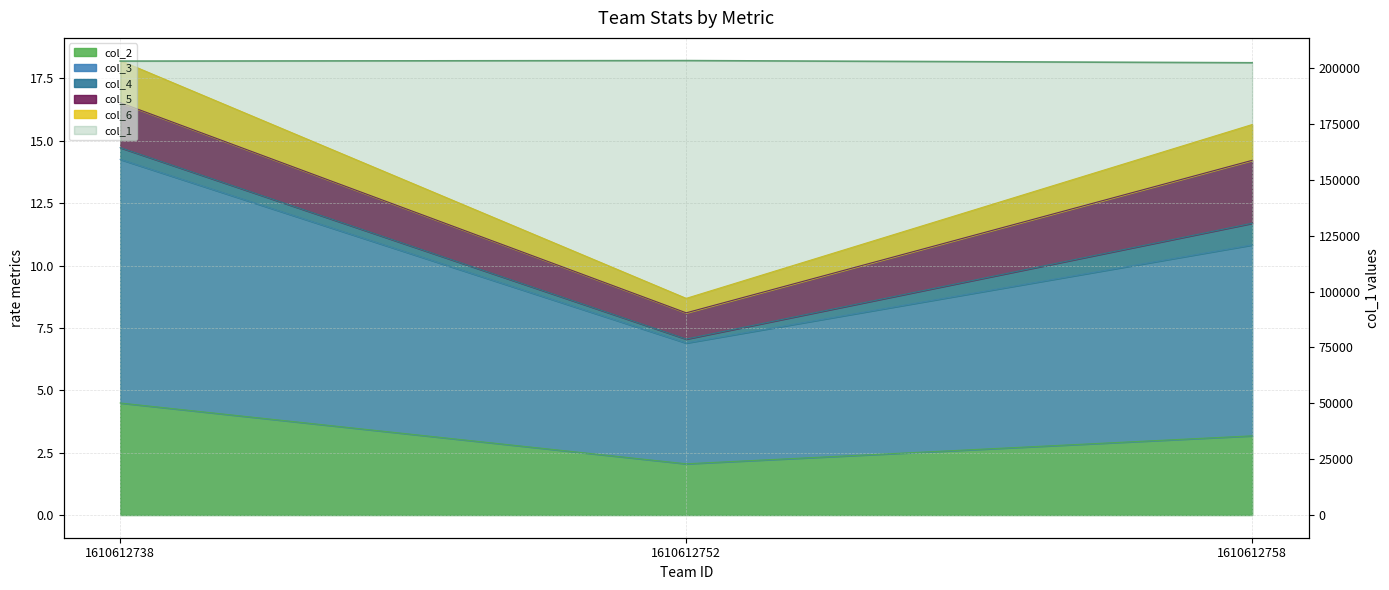

Which category has the lowest value in the col_1 series?

1610612758